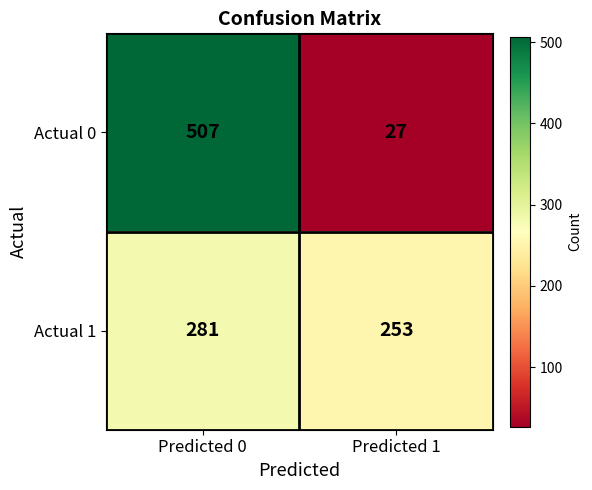

Reading left to right, list all the values displayed in this chart.

Actual 0: Predicted 0=507	Predicted 1=27
Actual 1: Predicted 0=281	Predicted 1=253